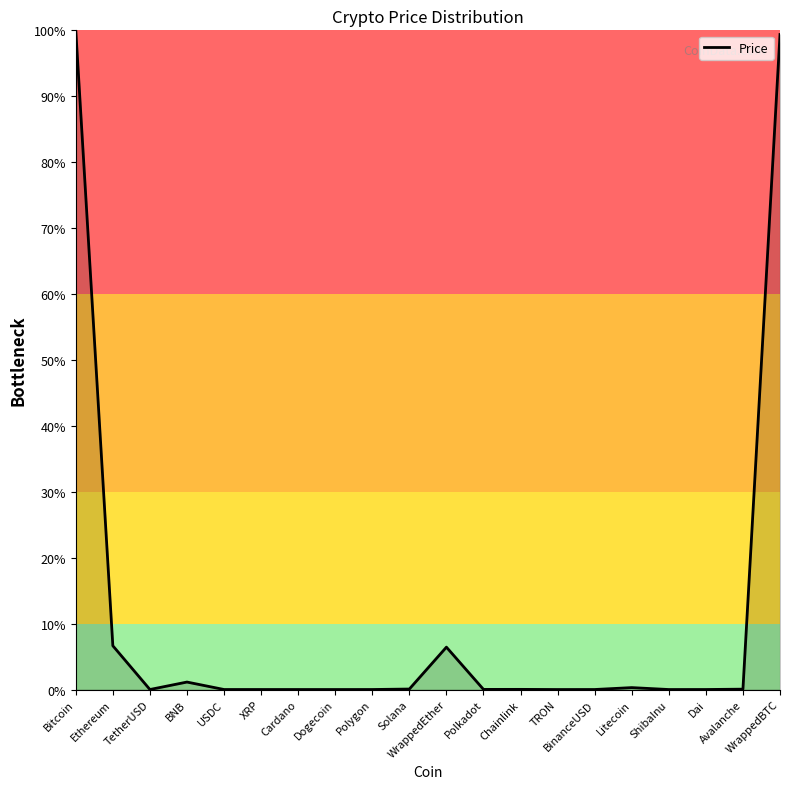

What is the difference between the maximum and minimum values?

100.0